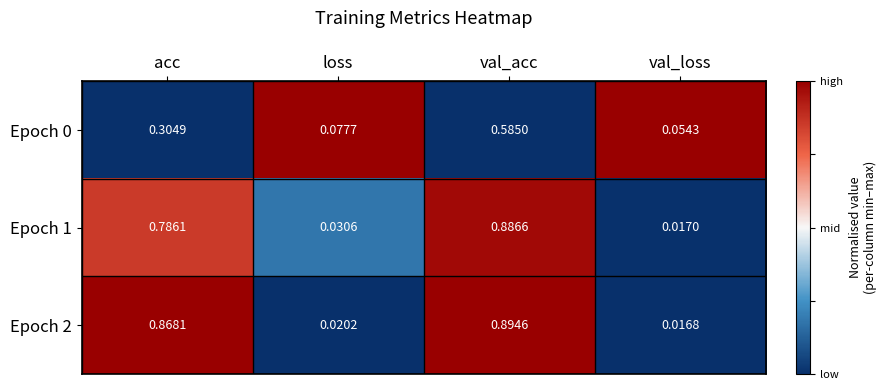

Which category has the lowest value across all series?

val_loss